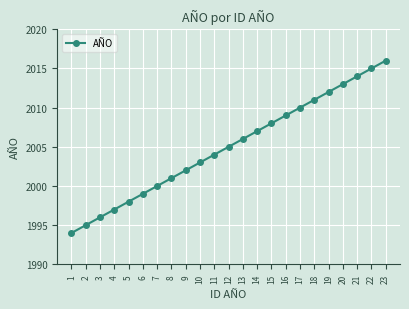

What is the sum of all values?

46115